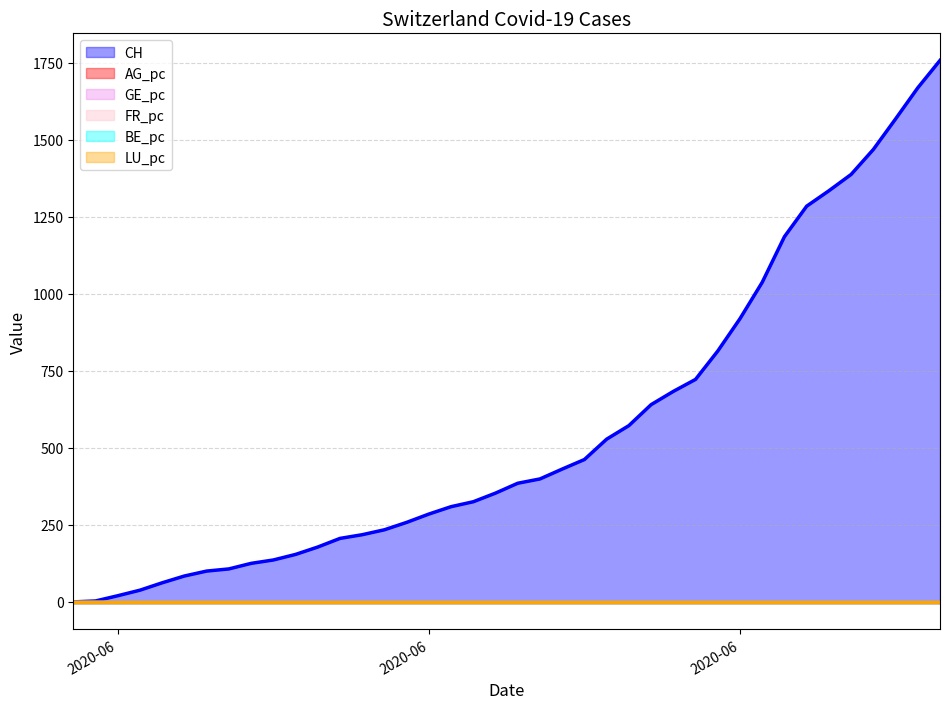

At which category does the chart reach its peak across all series?

2020-07-09